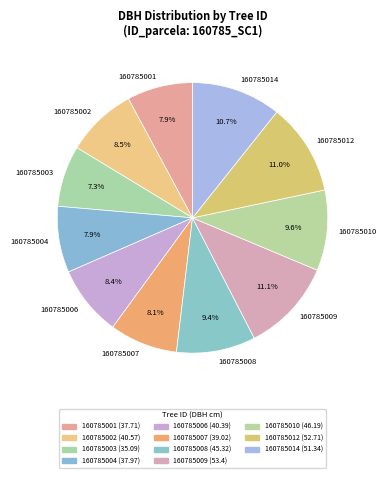

Is 160785009 the majority of the pie?

No